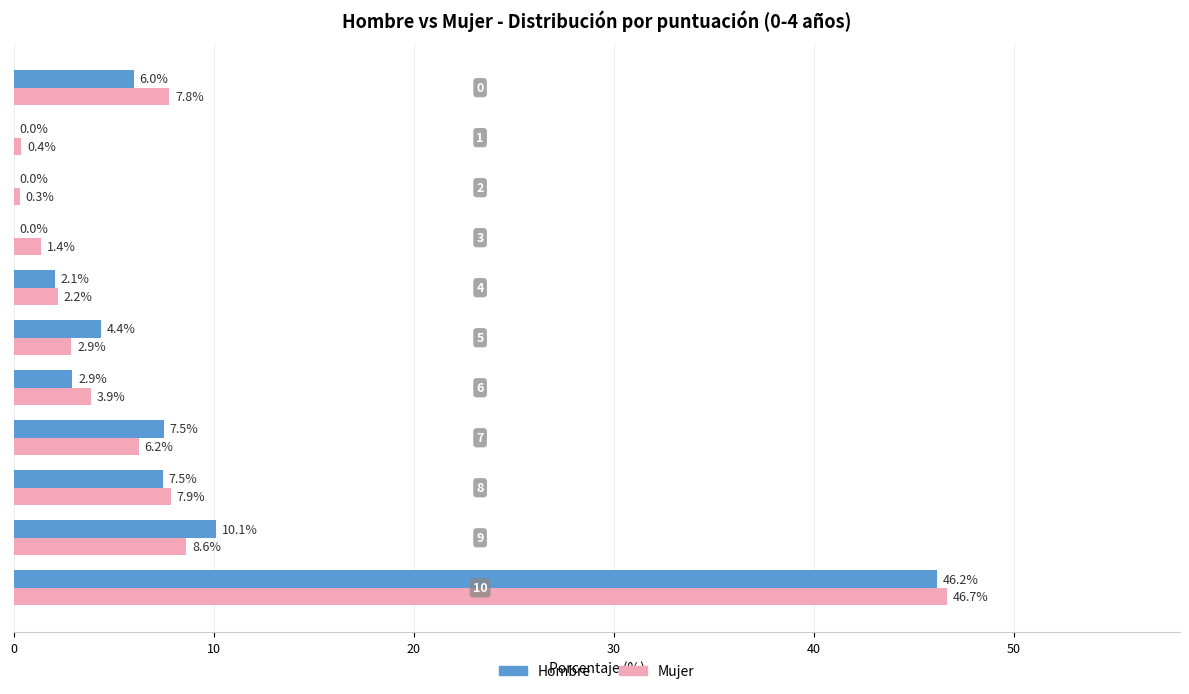

What is the highest value of the Mujer series?

46.7